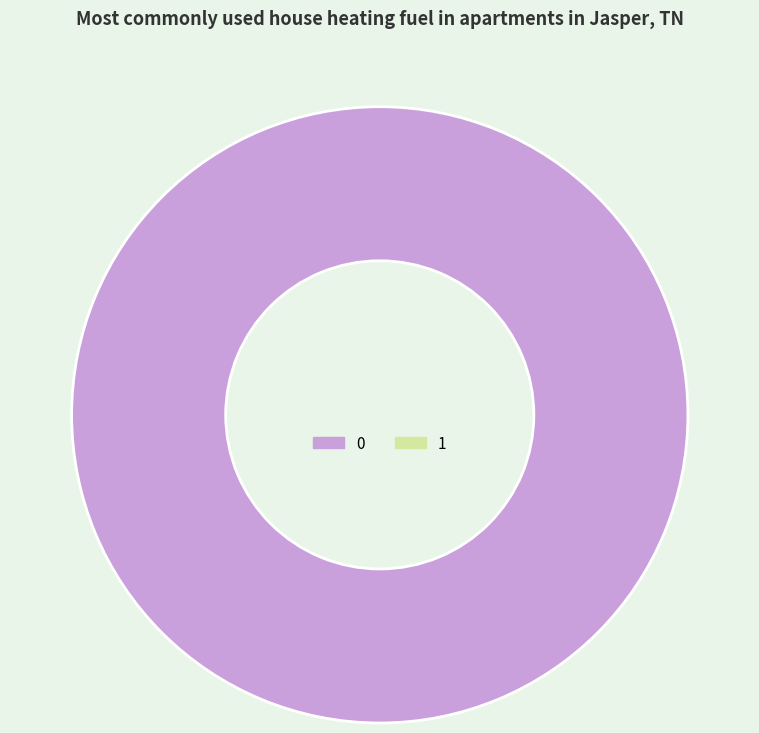

Is there any slice that represents more than half of the pie?

Yes